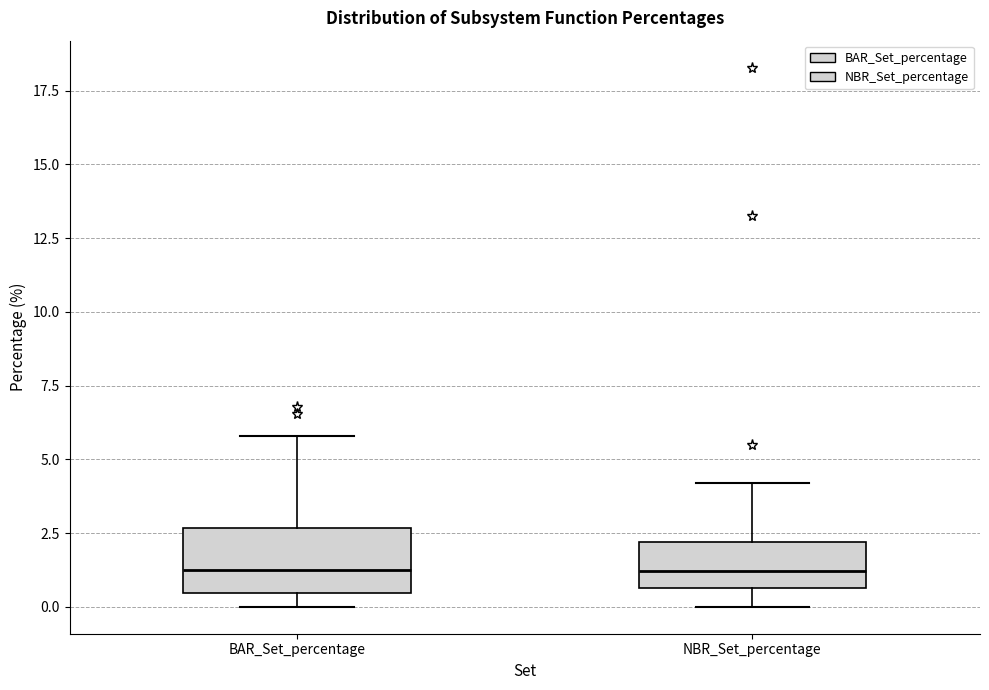

Where does the upper whisker of the box for BAR_Set_percentage end on the y-axis? The values are not printed on the chart, so give them approximately, as read against the axis.

6.0